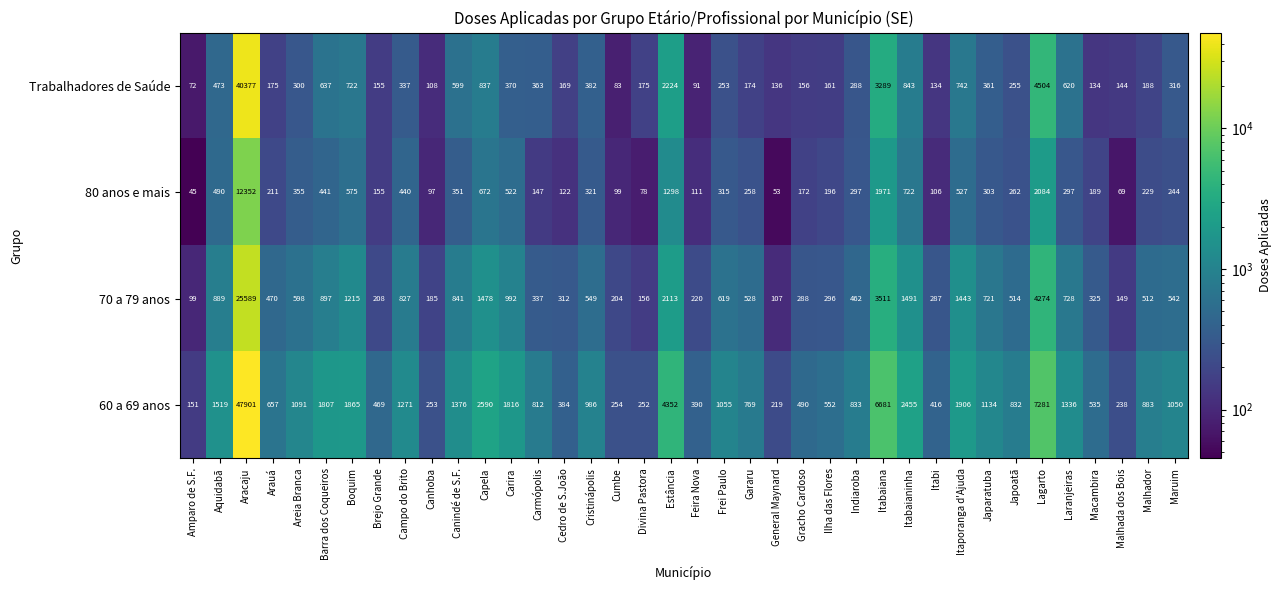

Which series has the largest total across all categories?

60 a 69 anos